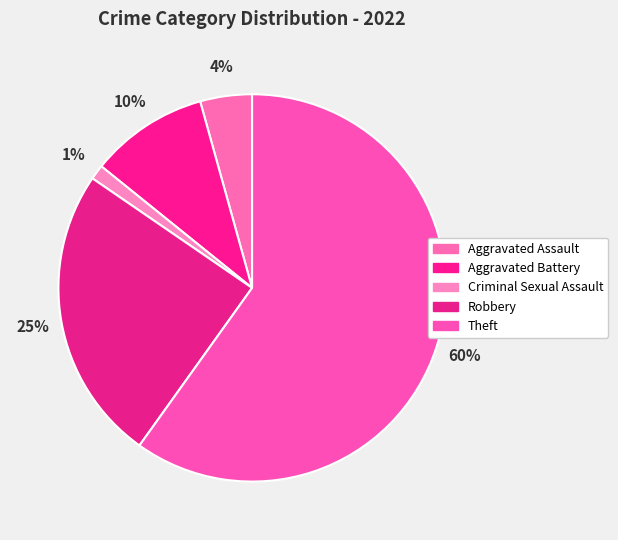

How many segments does this pie chart have?

5